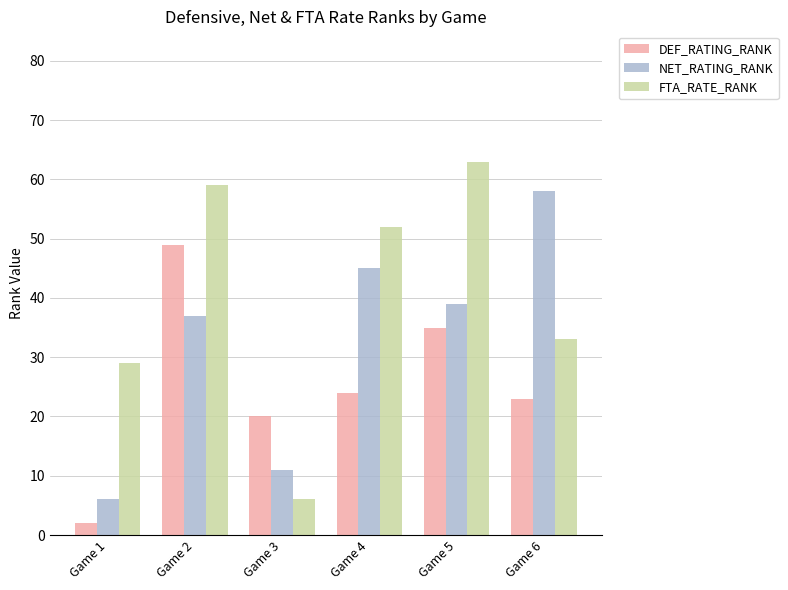

Rank the series by their average value, from lowest to highest.

DEF_RATING_RANK, NET_RATING_RANK, FTA_RATE_RANK